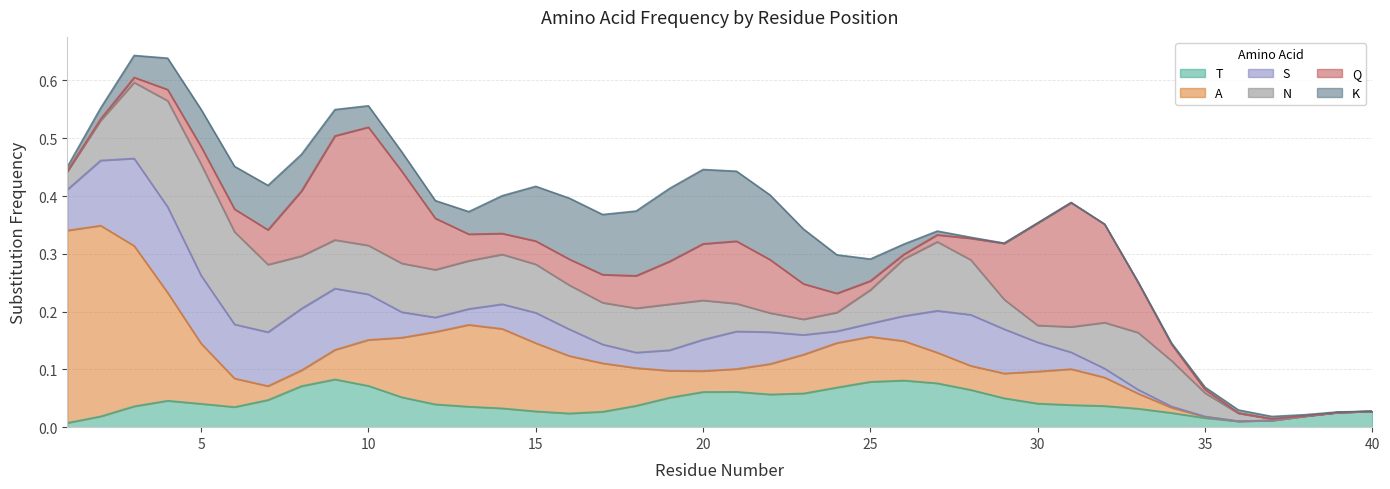

What is the sum of all N values?

2.9